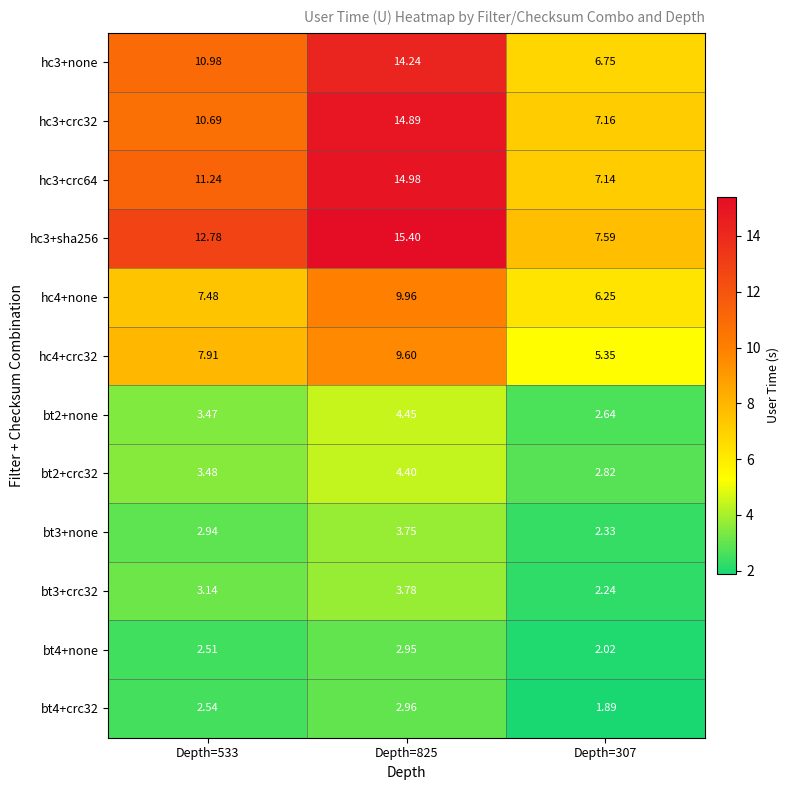

How many distinct data groups are displayed?

12